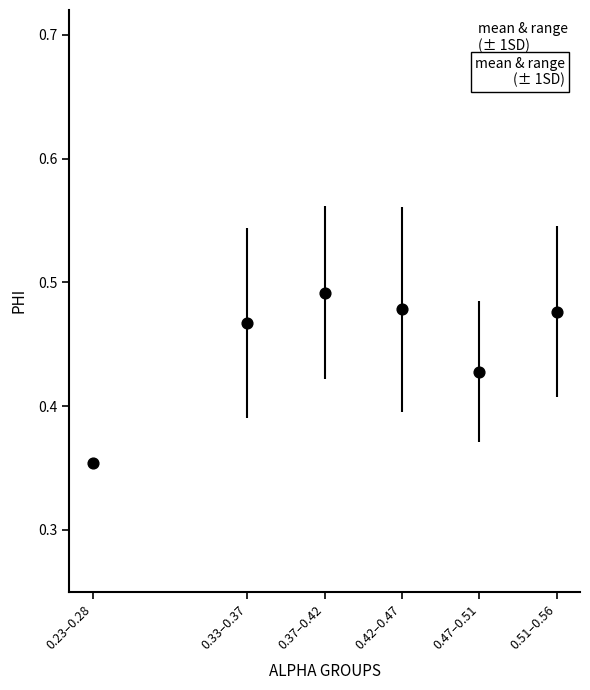

What is the range of X values (max minus min)?

0.3